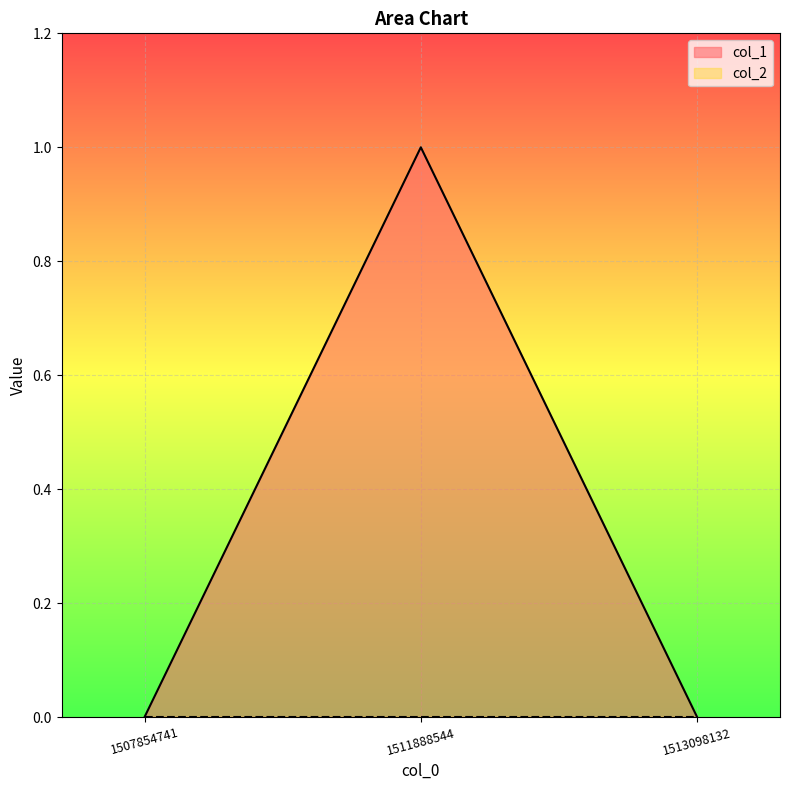

Is it true that col_1 equals 0 at 1511888544?

False